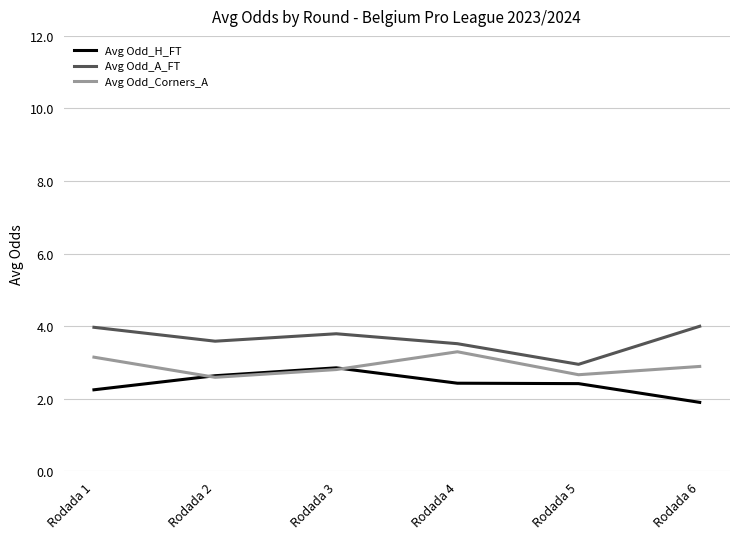

How many distinct data groups are displayed?

3